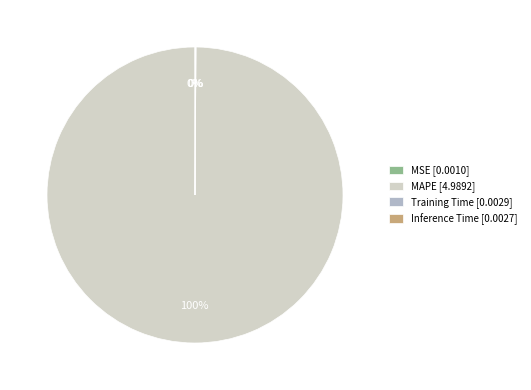

Does any single category account for the majority?

Yes